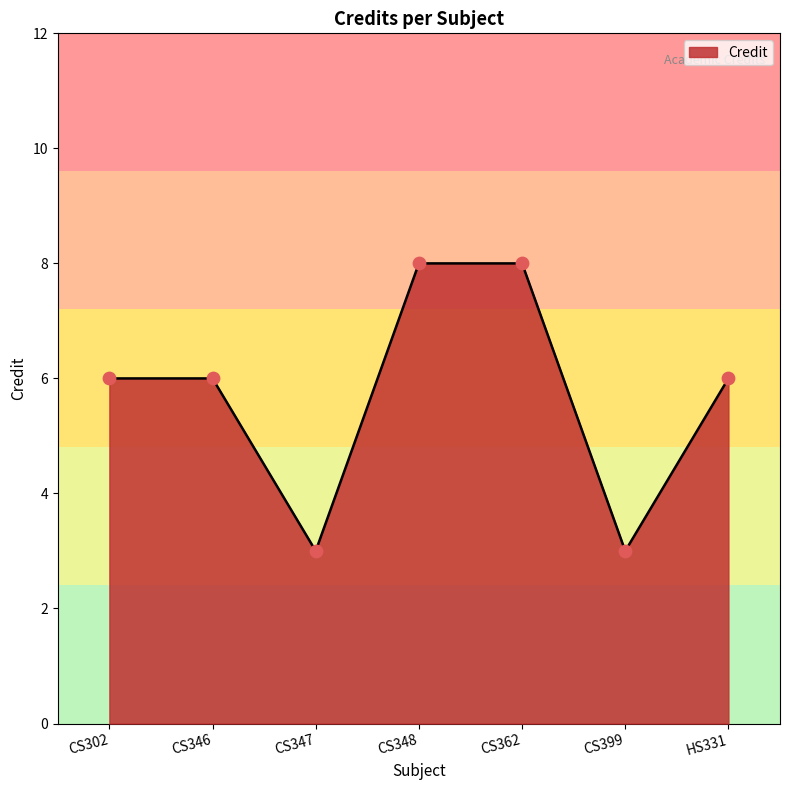

Which has a higher value, CS362 or CS347?

CS362